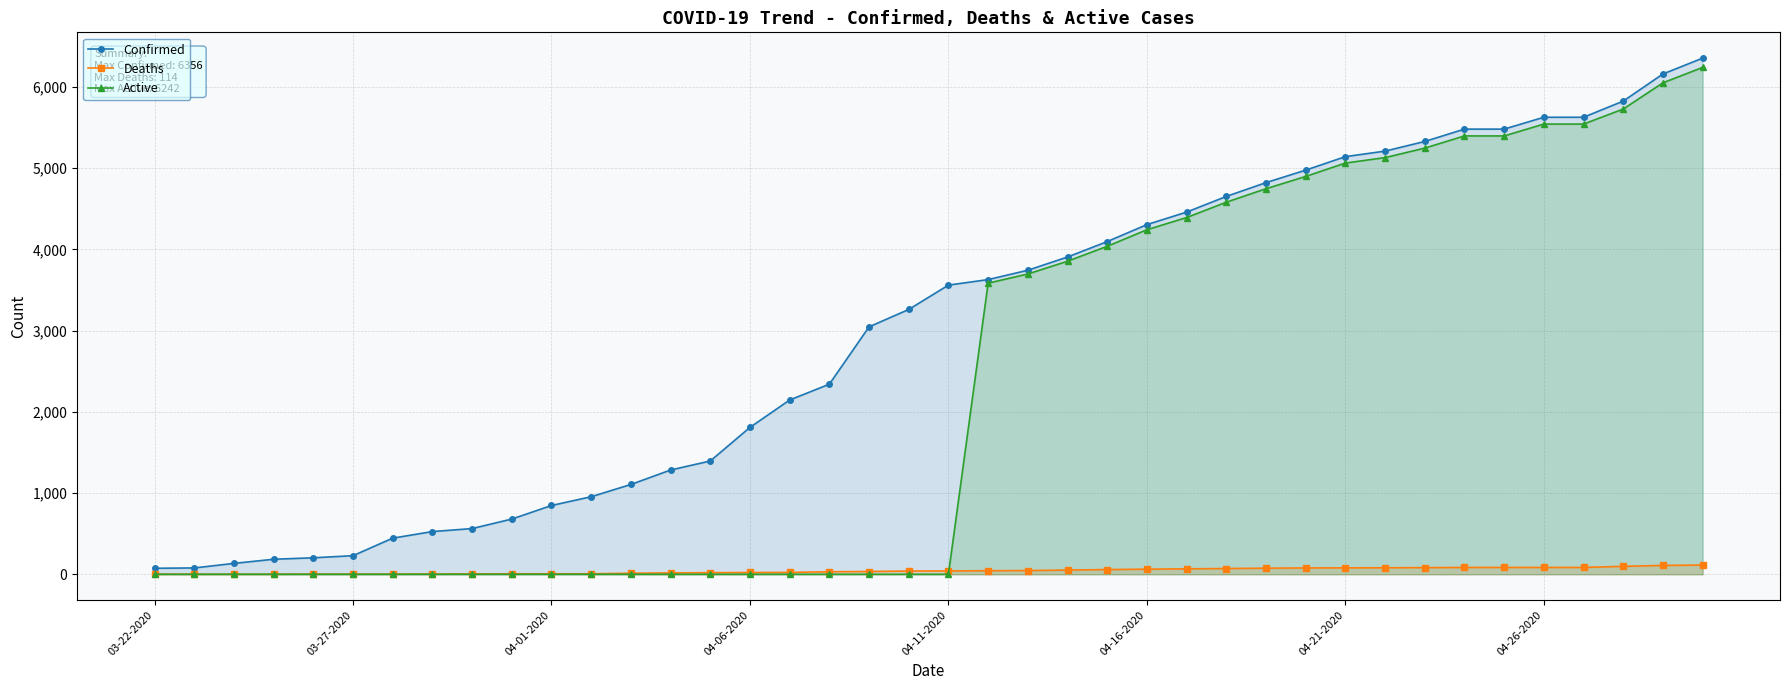

What is the maximum value shown in the chart?

6356